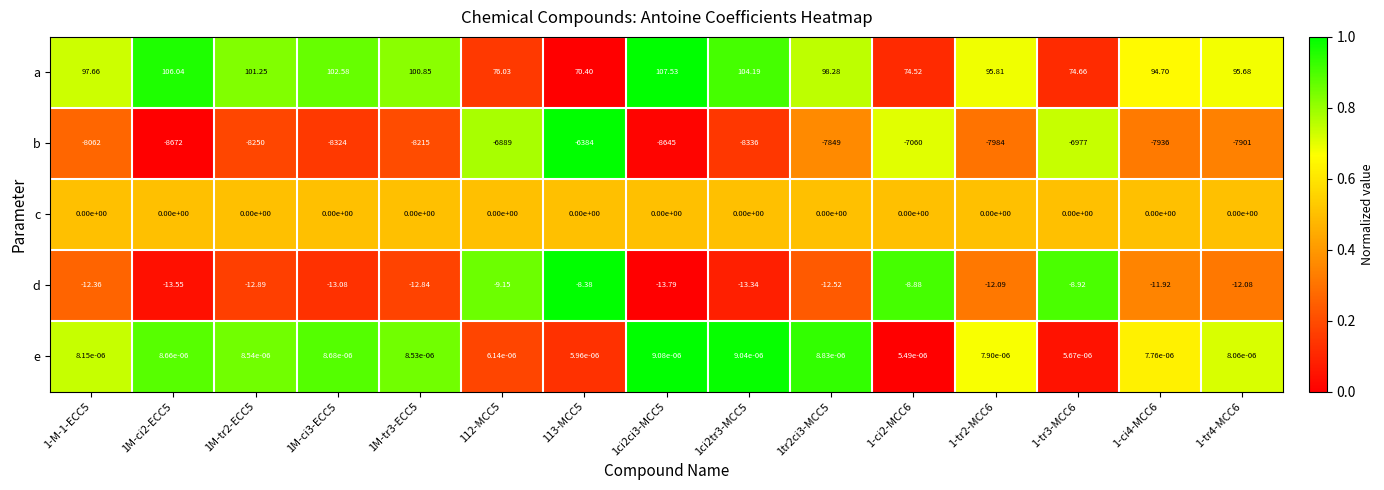

Which series has the largest range (max minus min)?

b